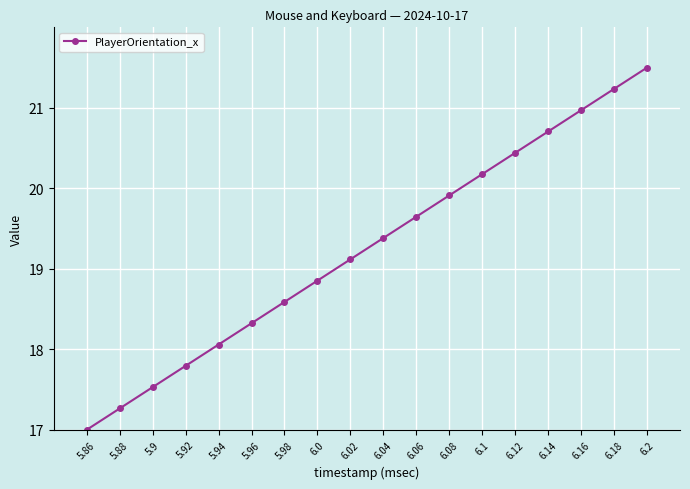

What is the sum of all values?

346.5